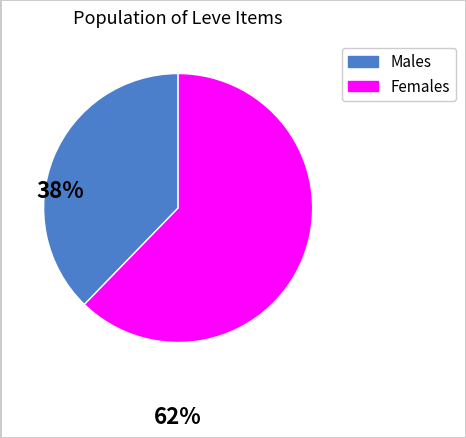

Does any single category account for the majority?

Yes